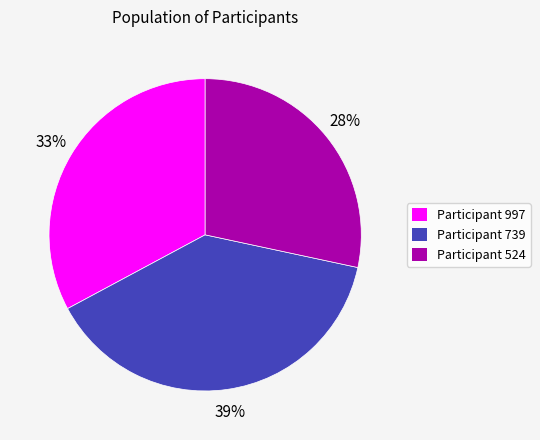

The Participant 524 slice represents 28% of the pie. True or false?

True